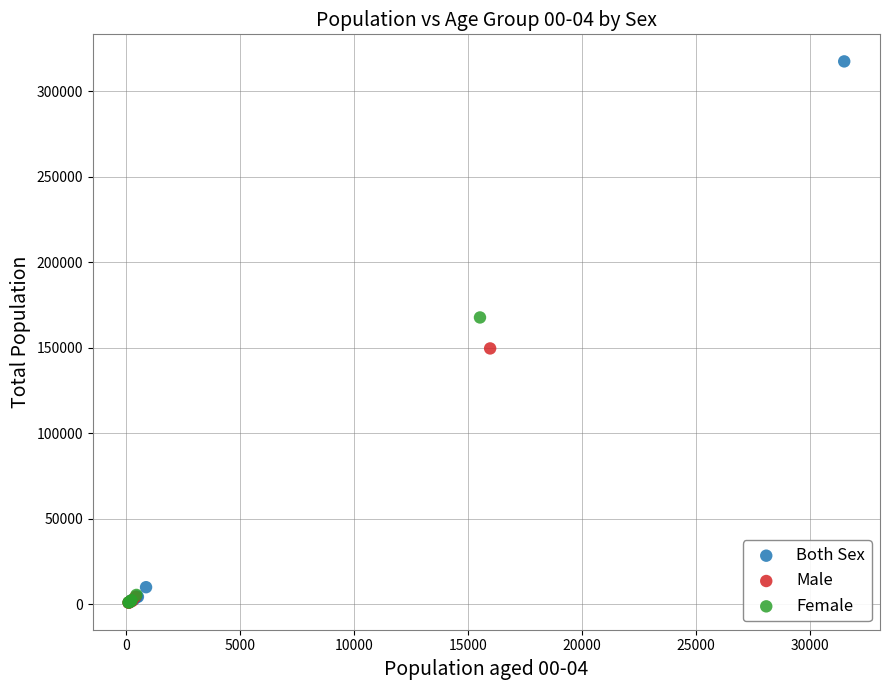

Which series has the widest spread of Y values?

Both Sex